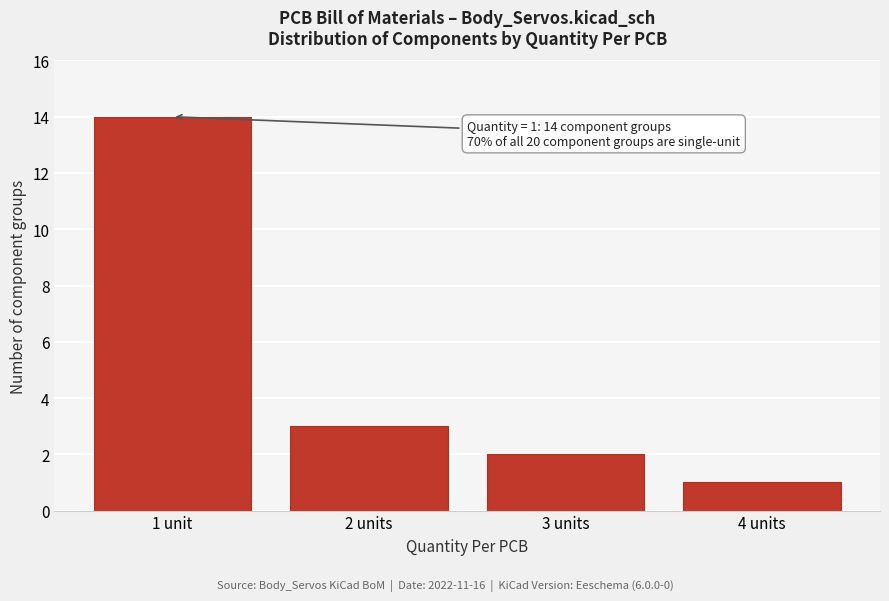

Reading right to left, what are all the values shown in this chart?

4 units=1	3 units=2	2 units=3	1 unit=14